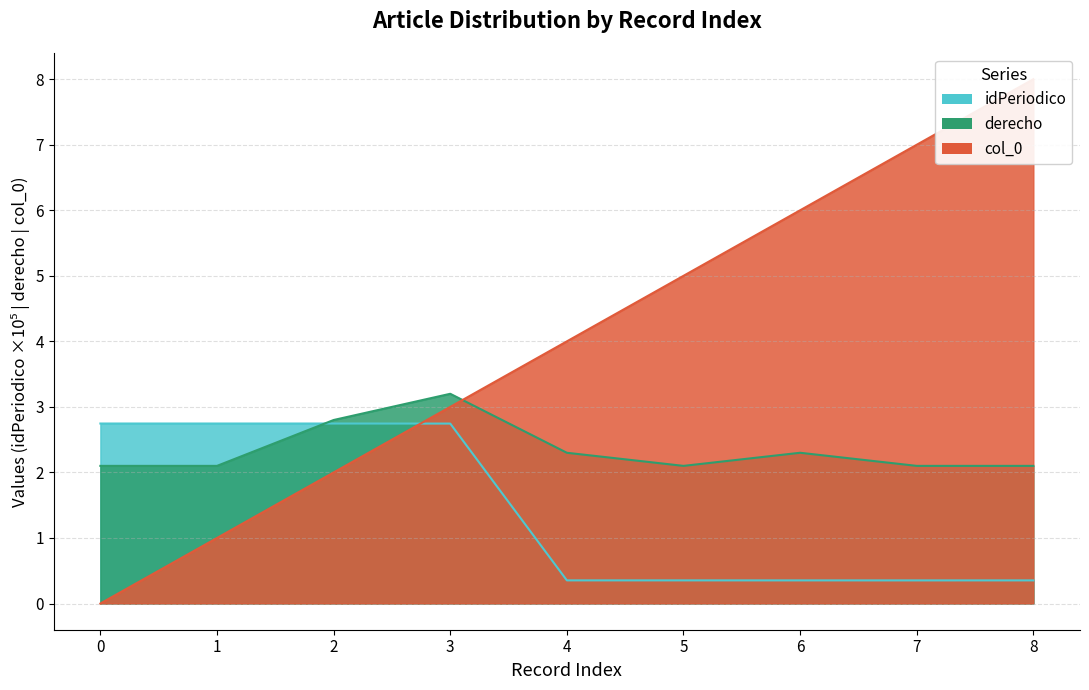

At which category does the chart reach its peak across all series?

8